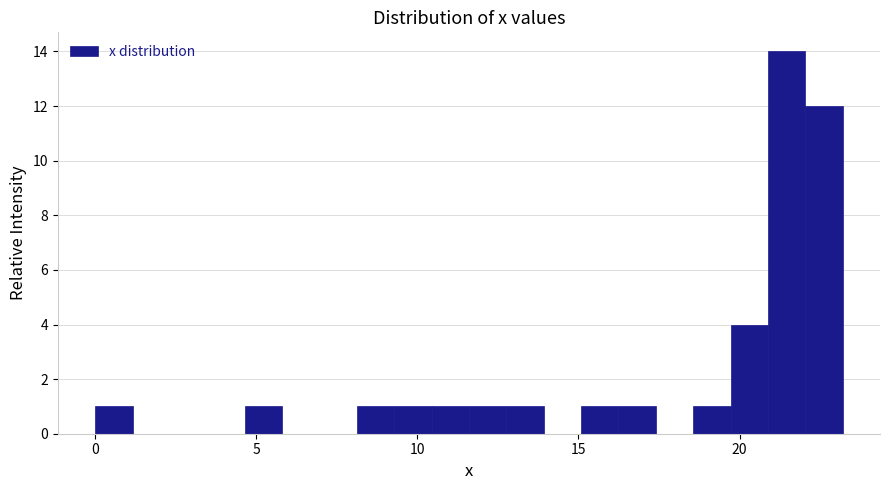

Around what value on the x-axis is the tallest bar? Give the approximate position of its centre, as read against the axis.

21.5